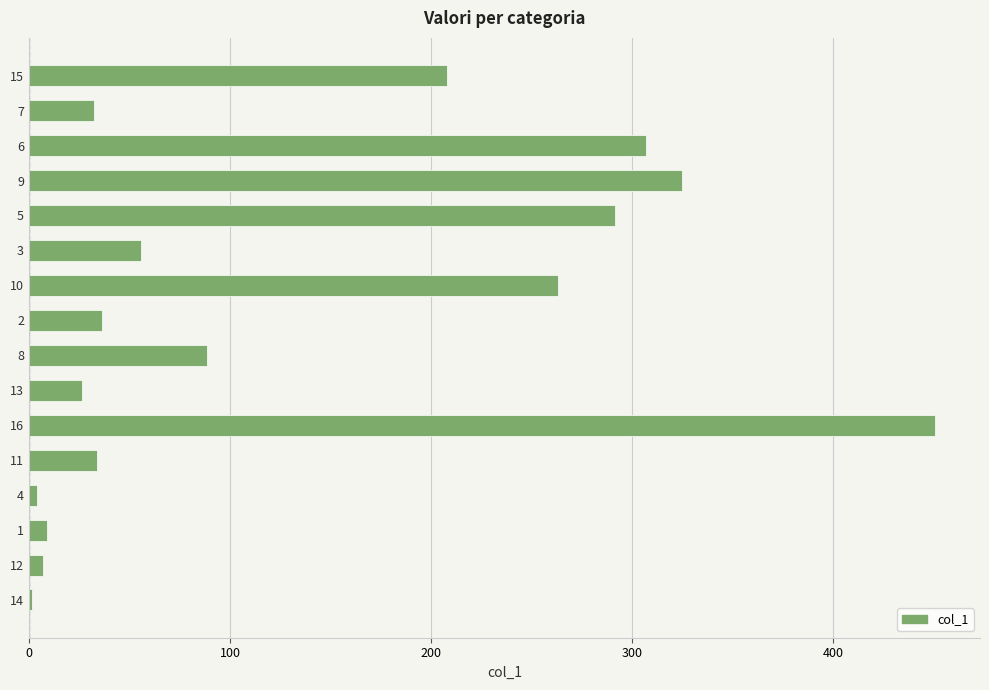

What is the maximum value shown in the chart?

450.5